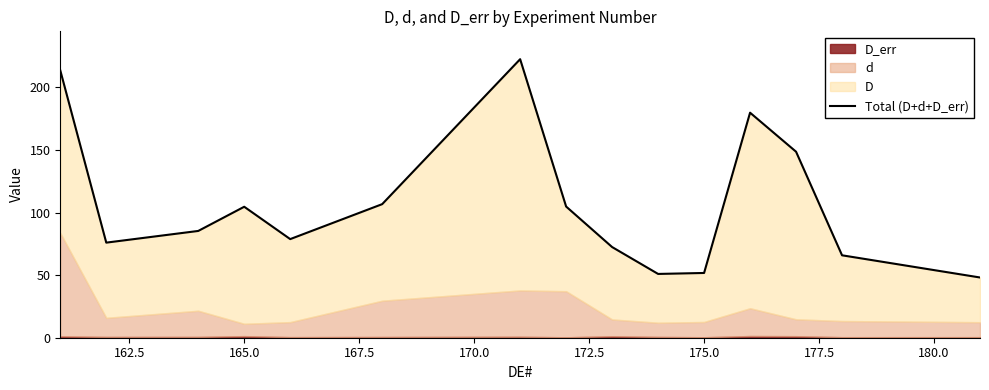

What is the maximum value shown in the chart?

222.6